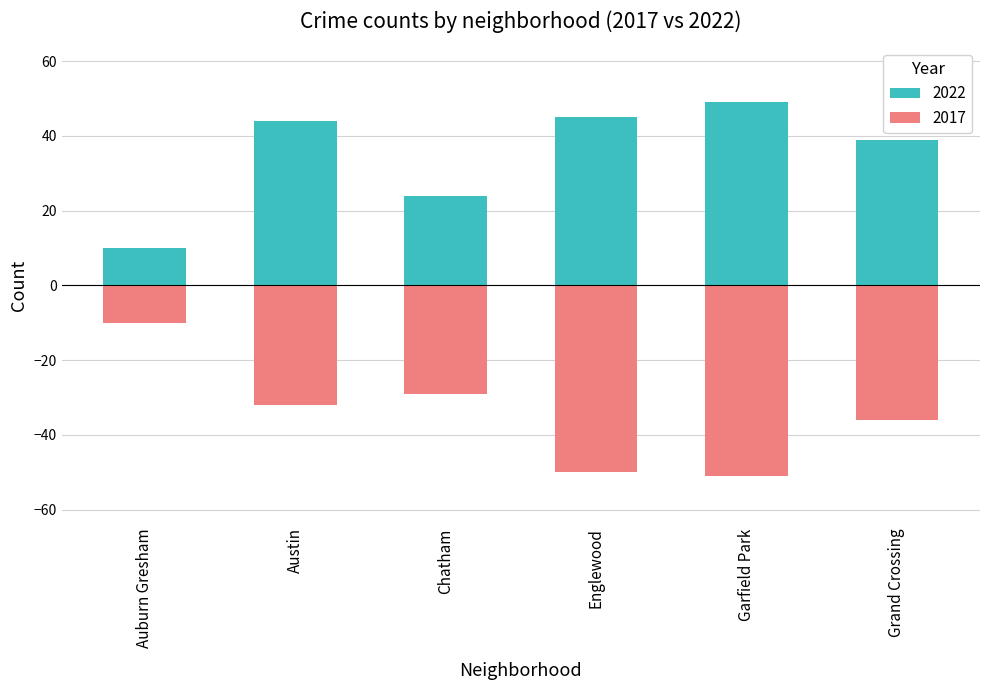

List the series in order of their overall mean, highest first.

2022, 2017